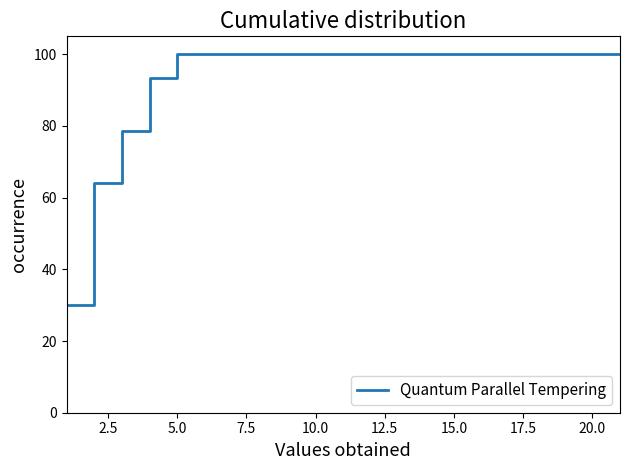

What is the difference between the maximum and minimum values?

69.8